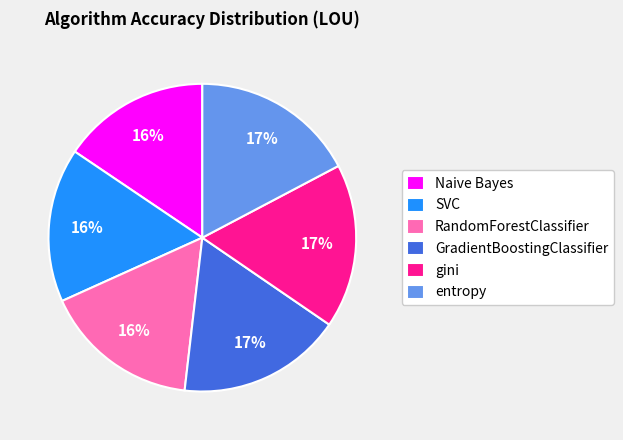

Is the sum of Naive Bayes and gini greater than half?

No